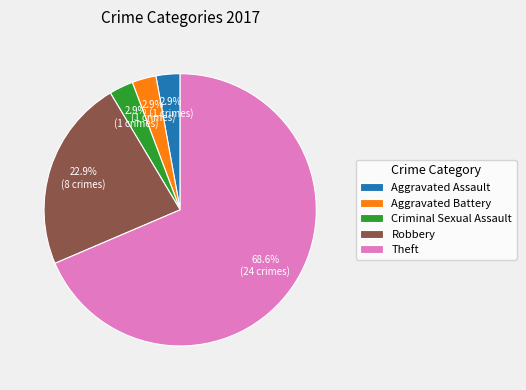

To the nearest percent, what portion does Aggravated Battery represent?

3%